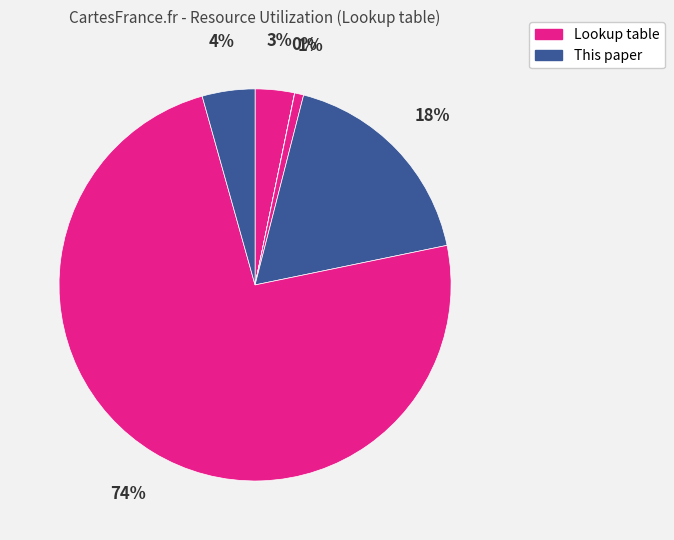

How many slices are in this pie chart?

6